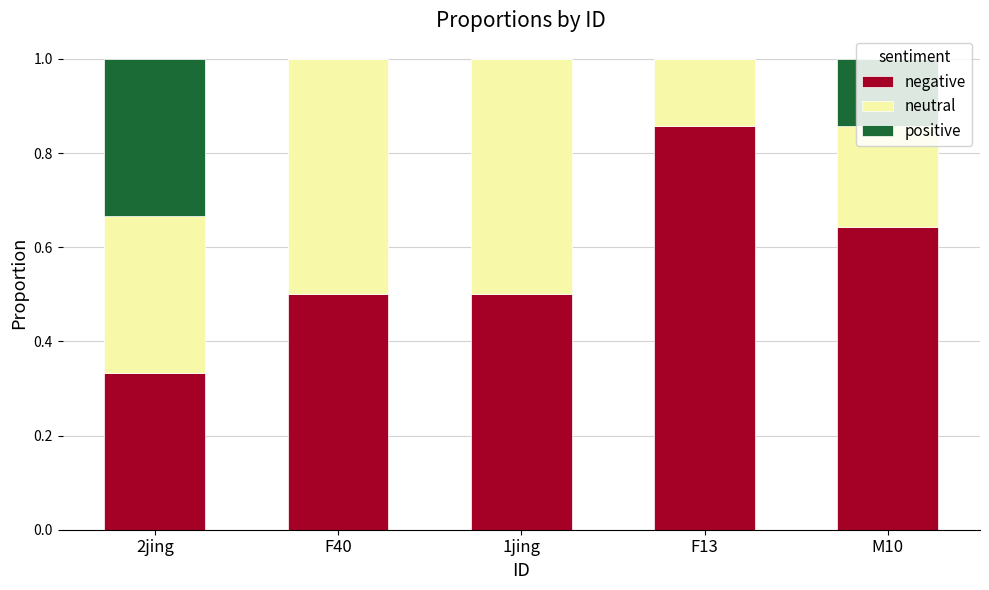

What is the total value across all series at 1jing?

1.0